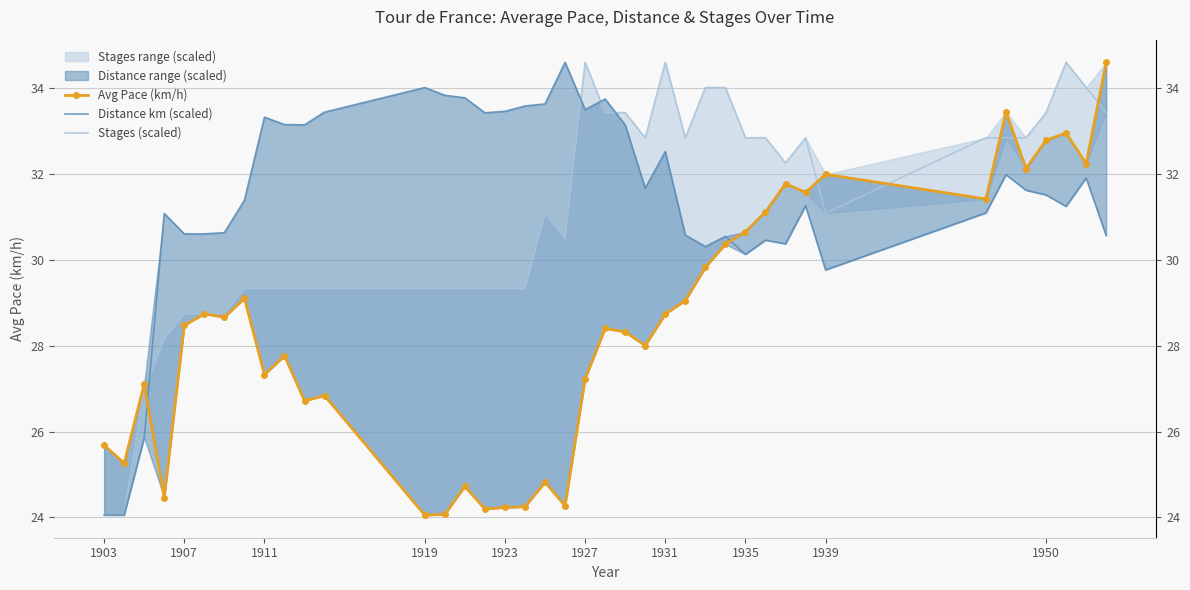

How many lines are shown in the chart?

3